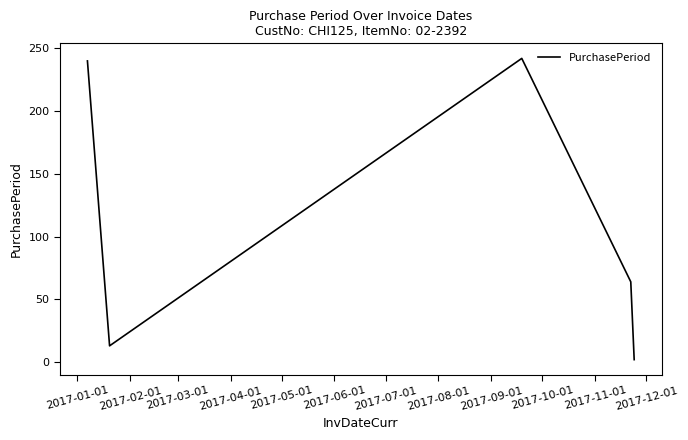

What is the greatest value displayed?

242